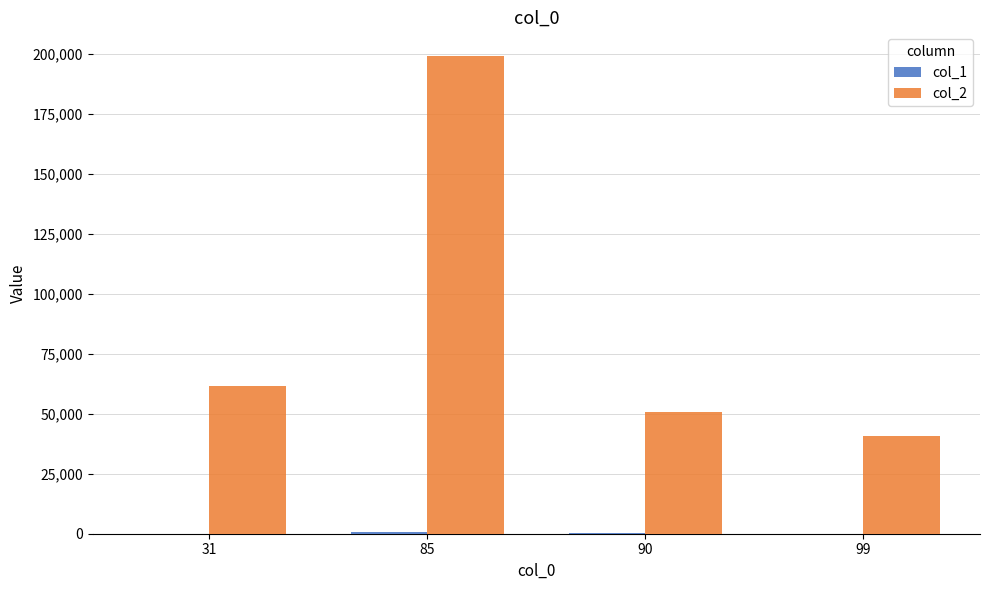

The value of col_2 at 99 is 16675.2. True or false?

False